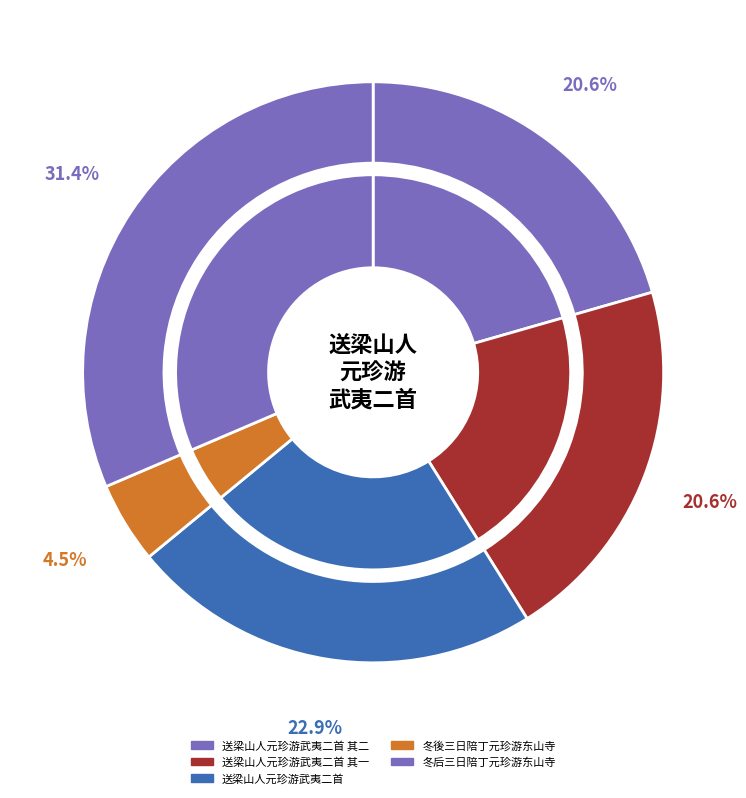

What portion of the pie excludes 冬后三日陪丁元珍游东山寺?

68.6%